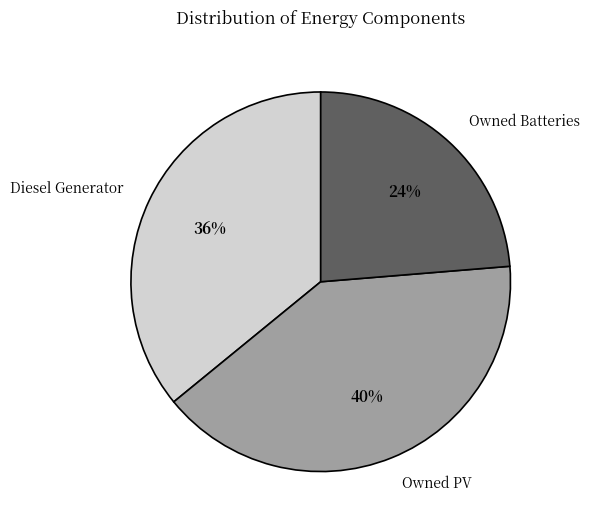

How many slices are in this pie chart?

3